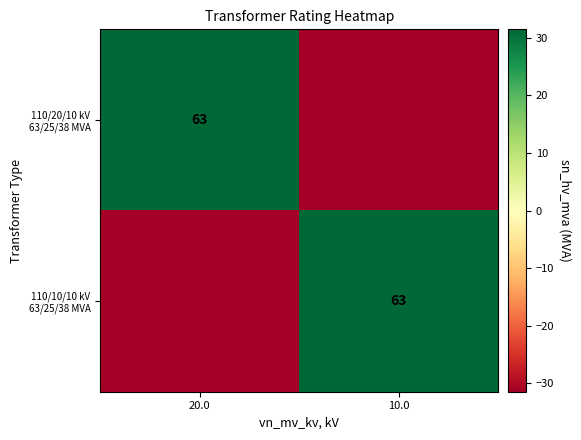

How many values in 110/10/10 kV 63/25/38 MVA are below zero?

1